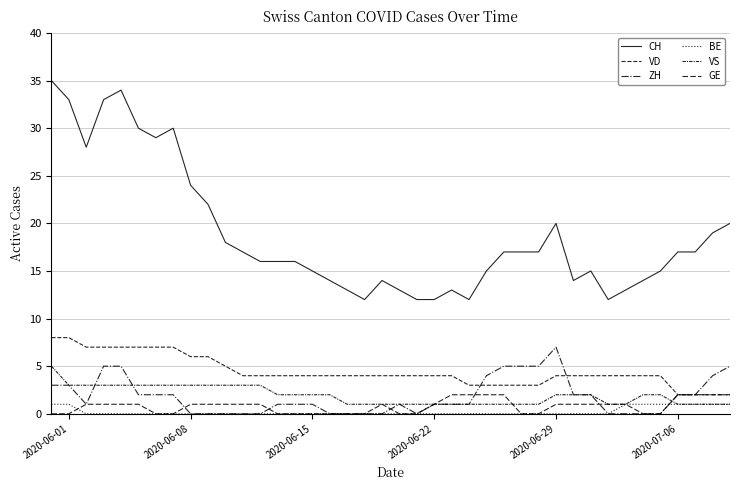

Where does the CH series first go above 17?

2020-06-01